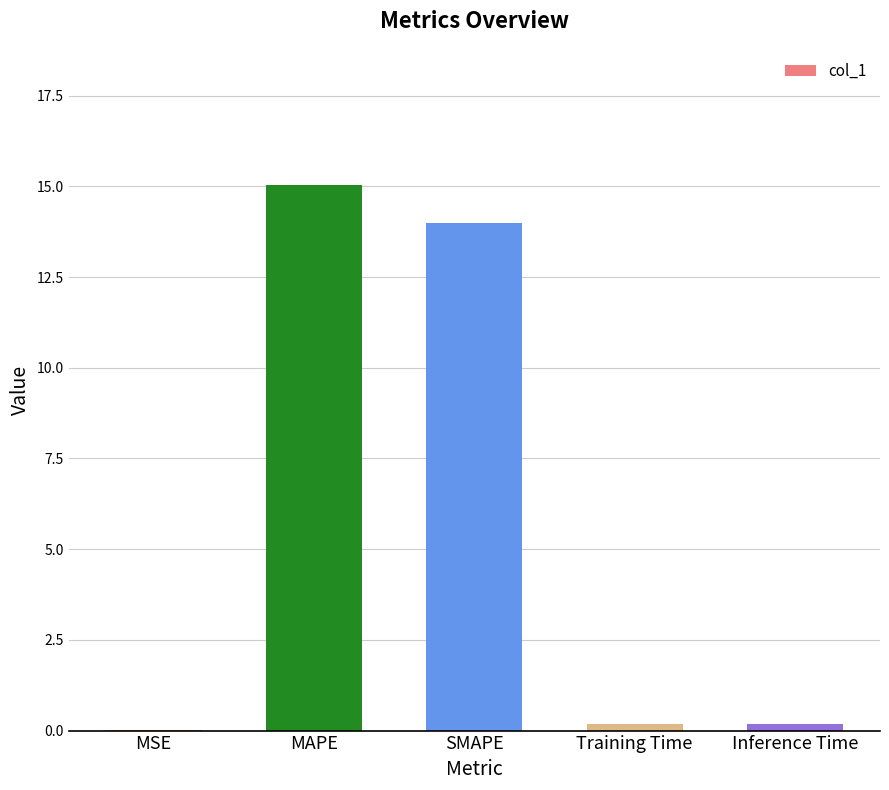

Approximately how many times larger is the value at MAPE compared to SMAPE?

1.1